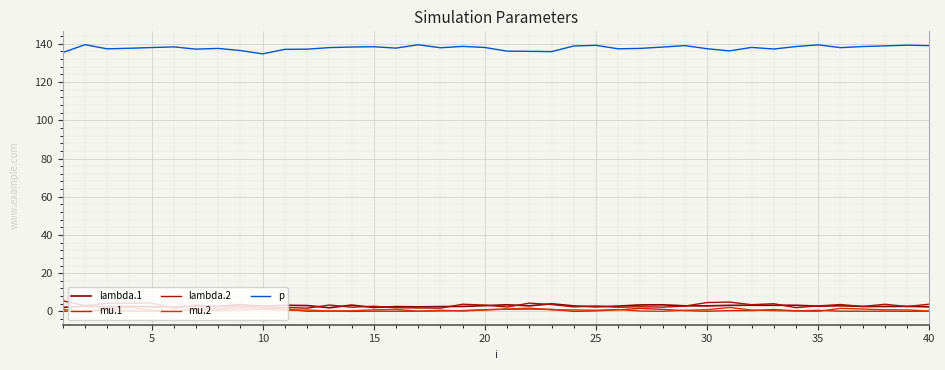

Does the chart have visible grid lines?

Yes